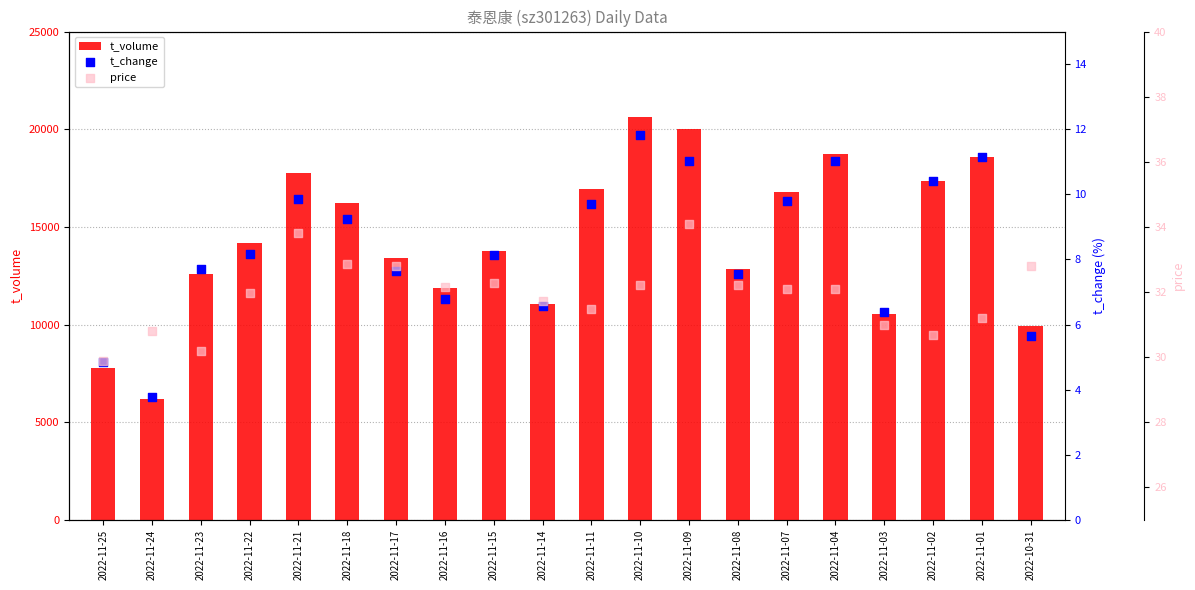

Which series contains the lowest Y value?

t_change